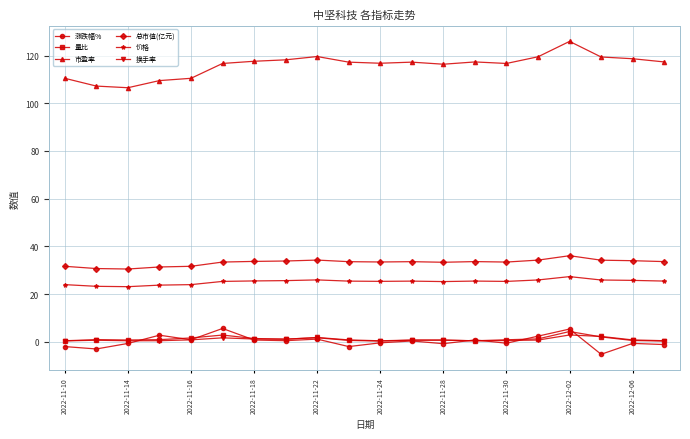

What is the highest value of the 价格 series?

27.4